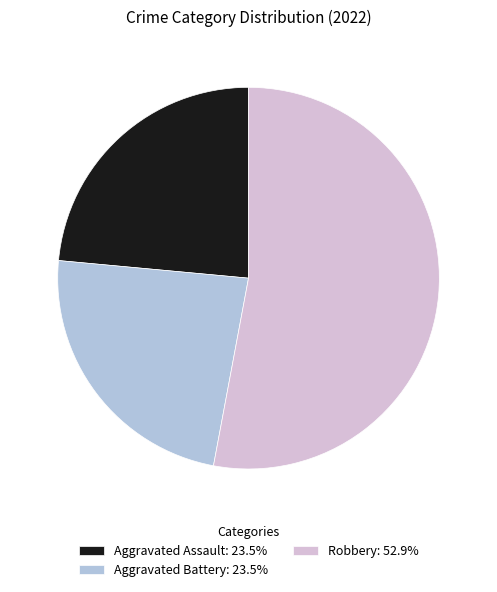

How many slices are in this pie chart?

3